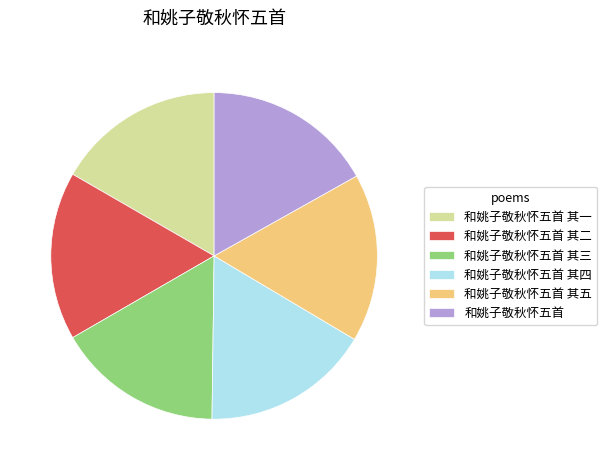

Approximately how many times larger is the value at 和姚子敬秋怀五首 其三 compared to 和姚子敬秋怀五首?

1.0